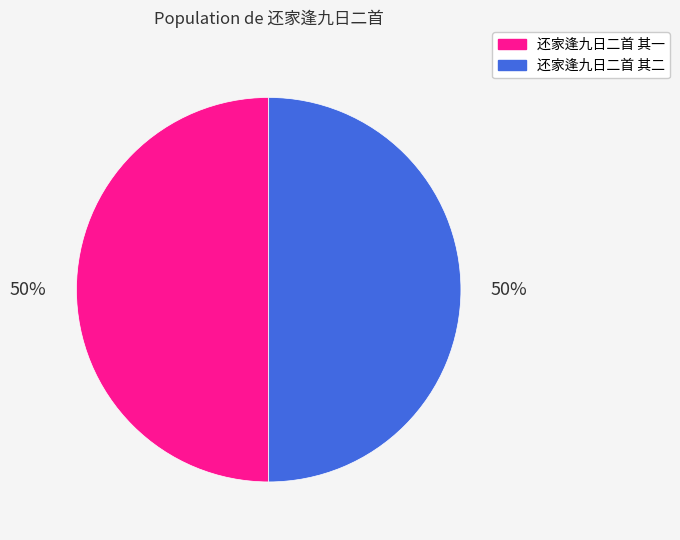

To the nearest percent, what is the average slice percentage?

50%